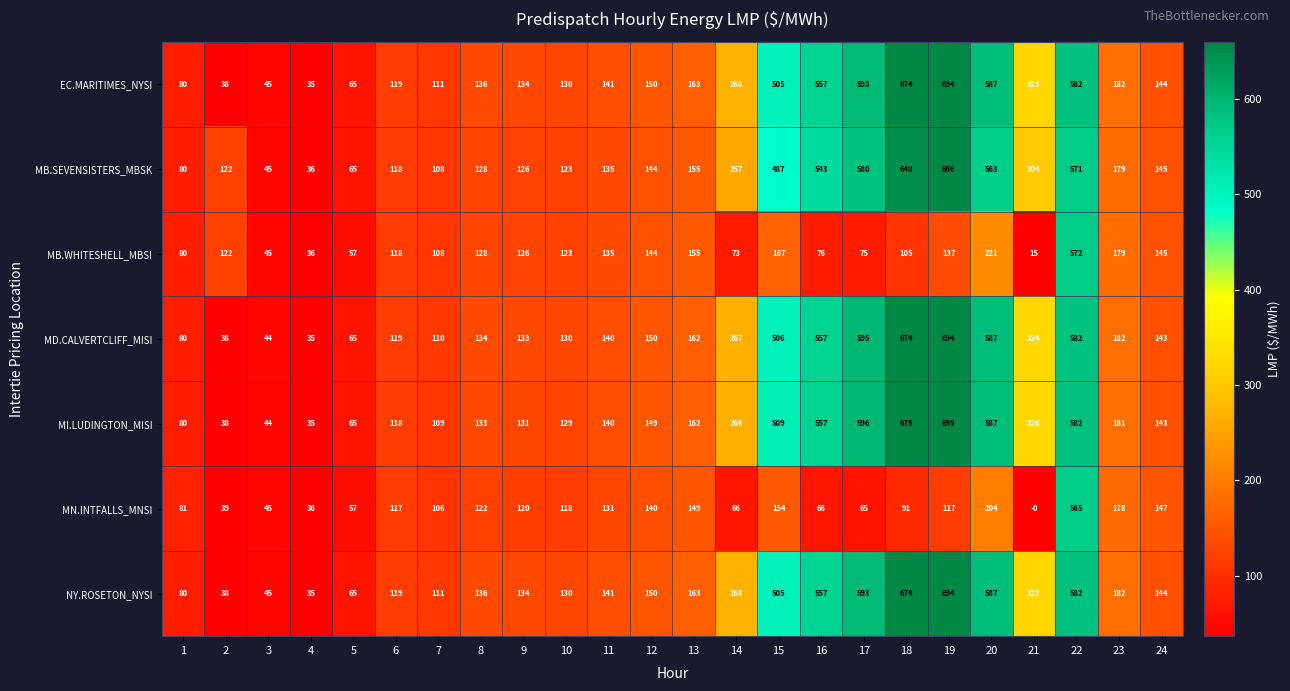

Is the value of MD.CALVERTCLIFF_MISI at 14 greater than the value of MB.WHITESHELL_MBSI at 18?

Yes